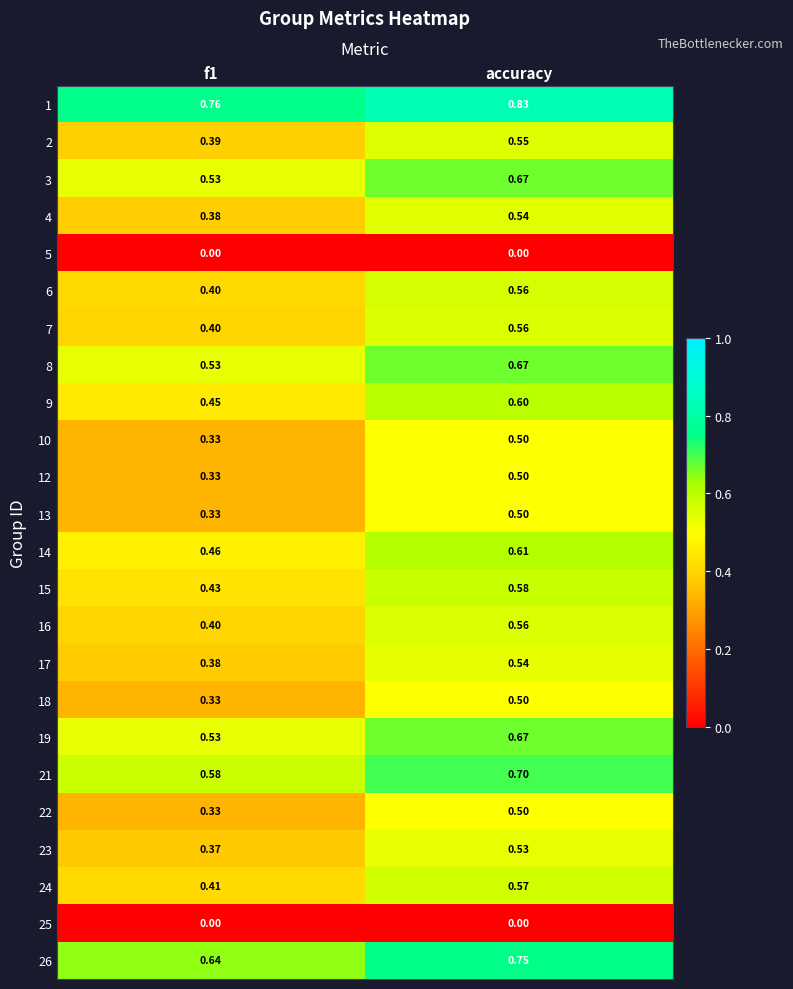

At which category is the sum across all series the highest?

accuracy